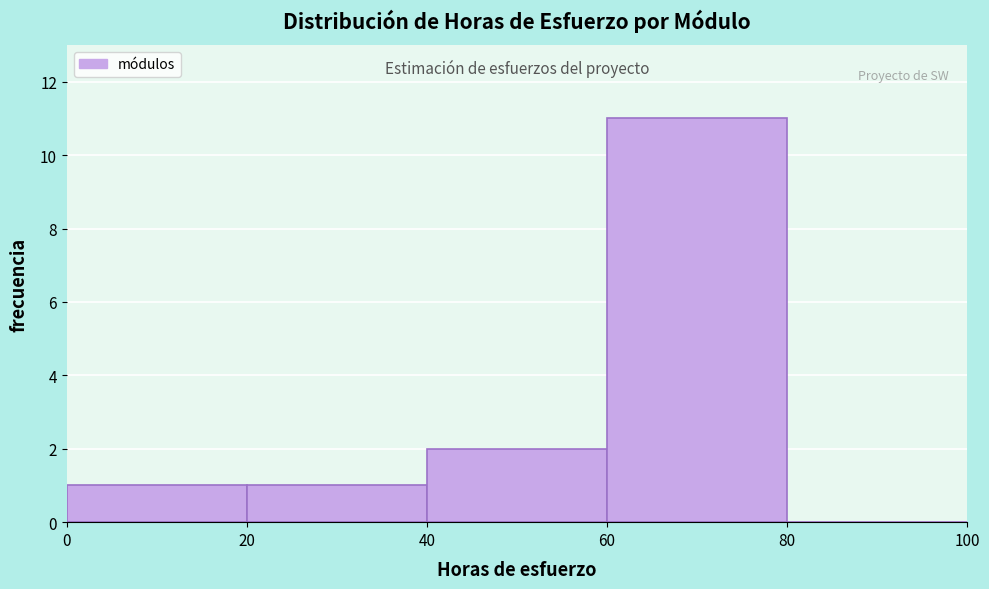

Over which range of the x-axis is the bar tallest?

60 to 80